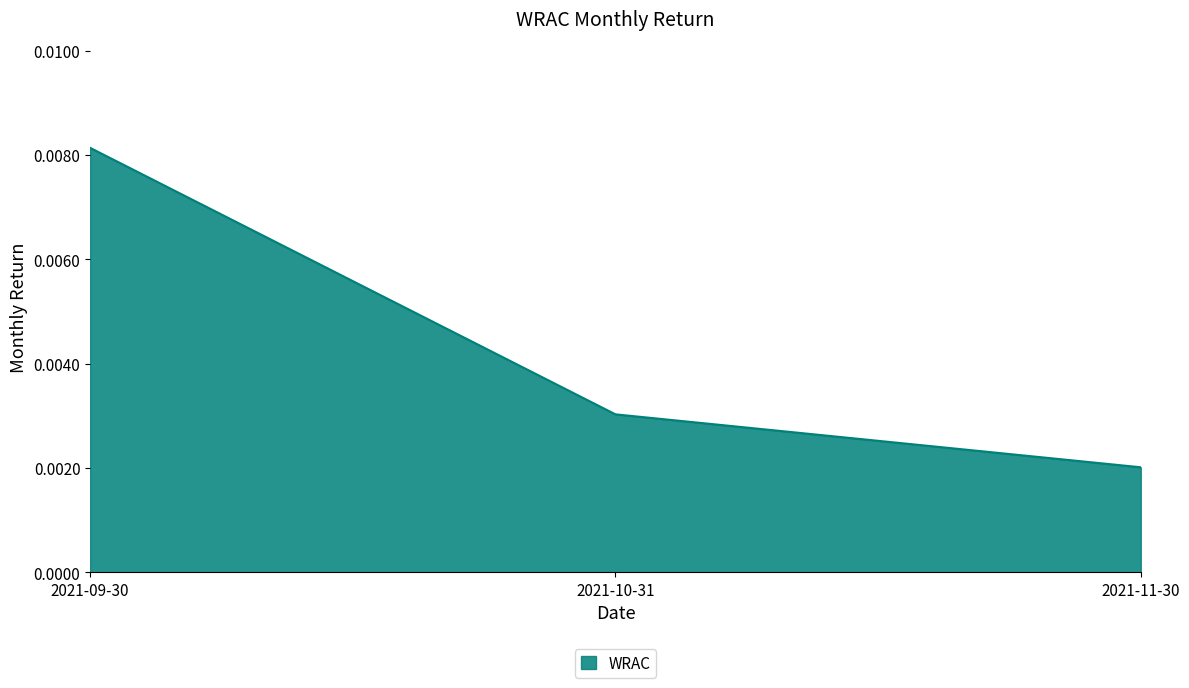

List the labels in order of value, largest first.

2021-09-30, 2021-10-31, 2021-11-30